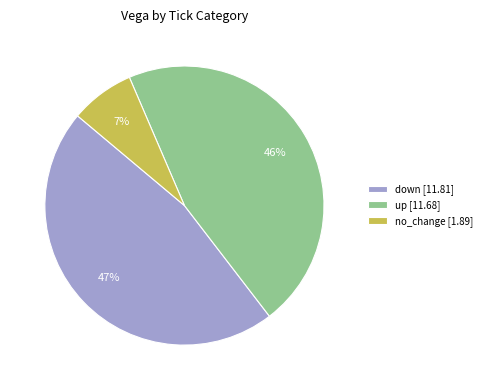

Does down [11.81] represent more than half of the total?

No